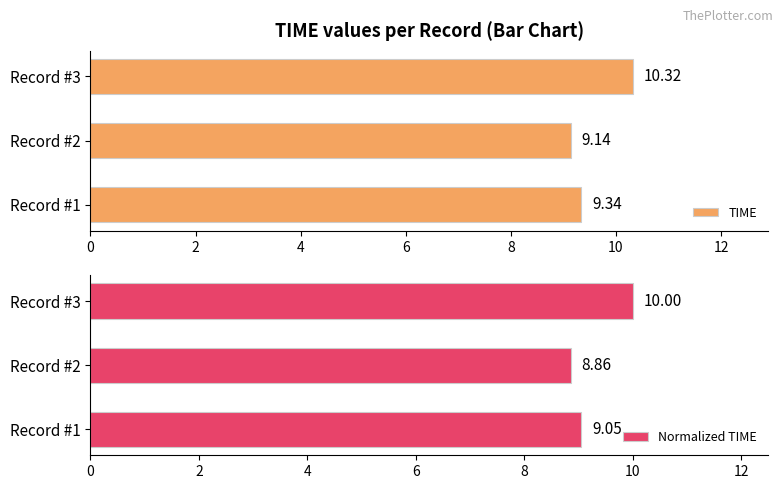

The value of TIME at Record #1 is 12.3. True or false?

False